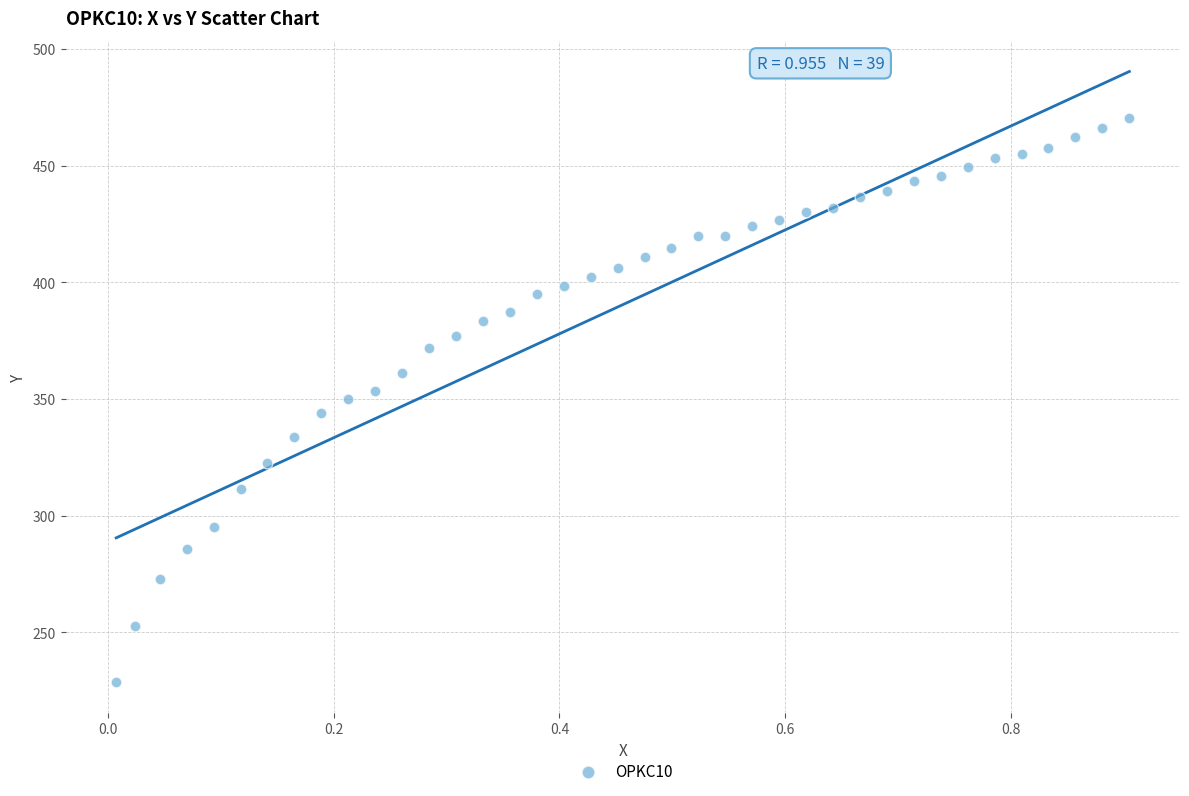

What is the range of X values (max minus min)?

0.9